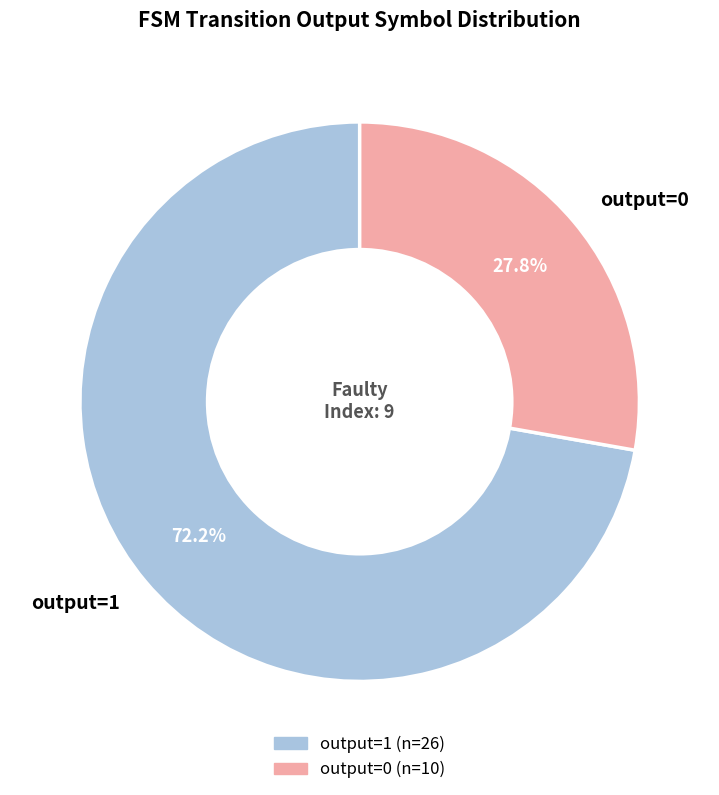

To the nearest percent, what is the average slice percentage?

50%